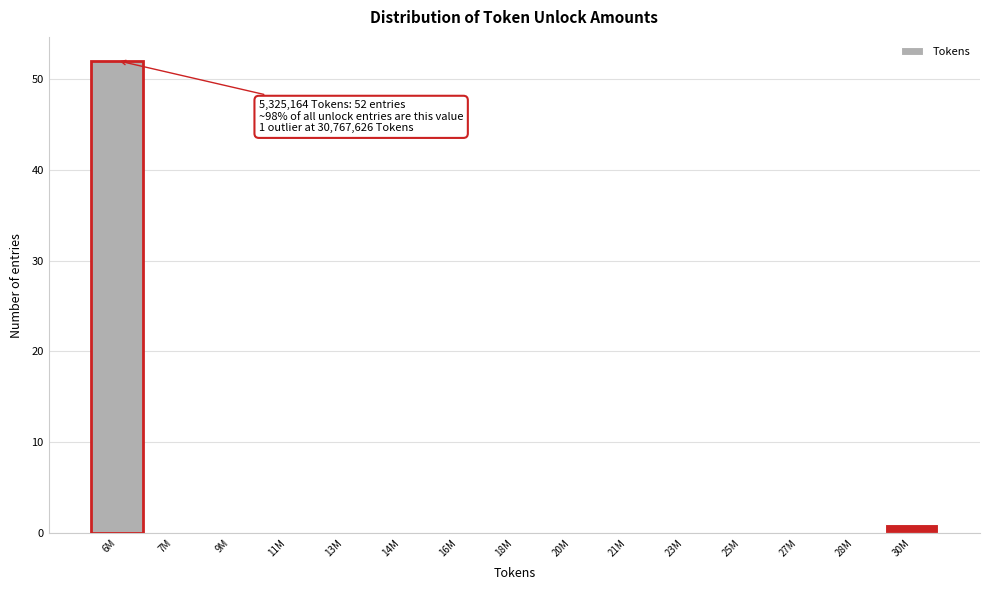

Reading left to right, what are all the values shown in this chart?

6M=52	7M=0	9M=0	11M=0	13M=0	14M=0	16M=0	18M=0	20M=0	21M=0	23M=0	25M=0	27M=0	28M=0	30M=1